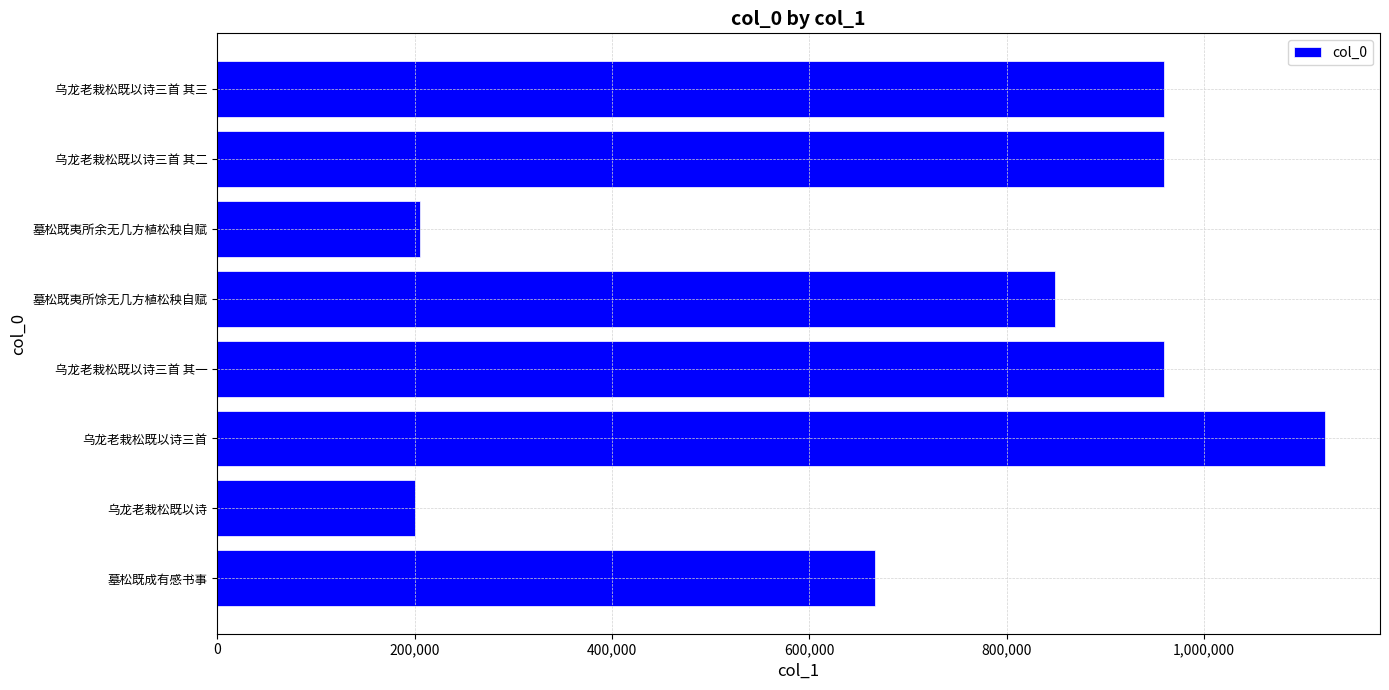

What is the difference between the maximum and minimum values?

921304